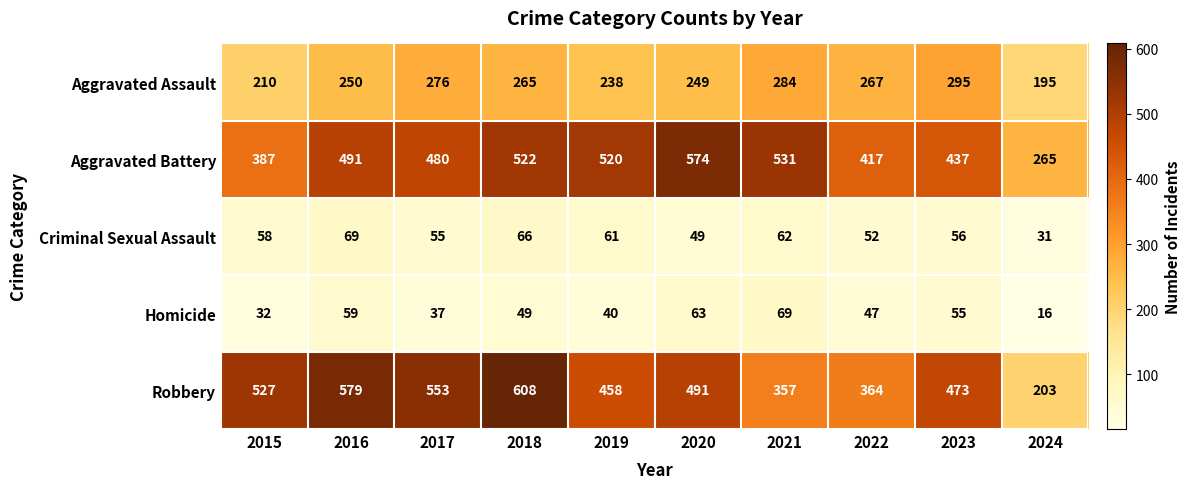

At which category does the chart reach its minimum across all series?

2024